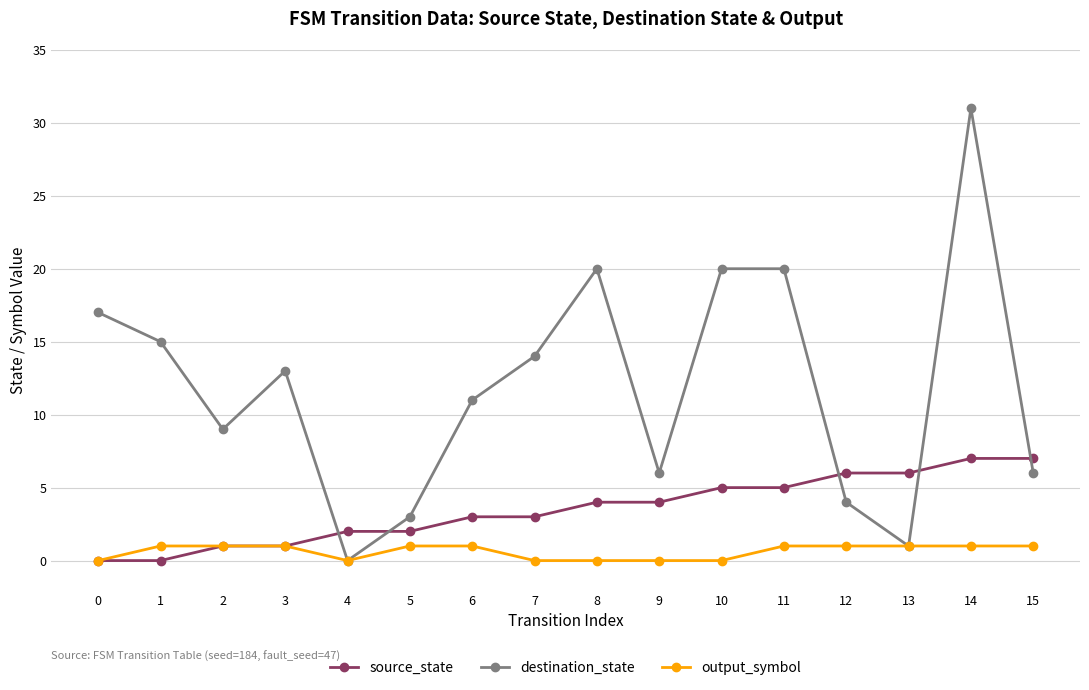

Reading left to right, what are all the values shown in this chart?

source_state: 0=0	1=0	2=1	3=1	4=2	5=2	6=3	7=3	8=4	9=4	10=5	11=5	12=6	13=6	14=7	15=7
destination_state: 0=17	1=15	2=9	3=13	4=0	5=3	6=11	7=14	8=20	9=6	10=20	11=20	12=4	13=1	14=31	15=6
output_symbol: 0=0	1=1	2=1	3=1	4=0	5=1	6=1	7=0	8=0	9=0	10=0	11=1	12=1	13=1	14=1	15=1